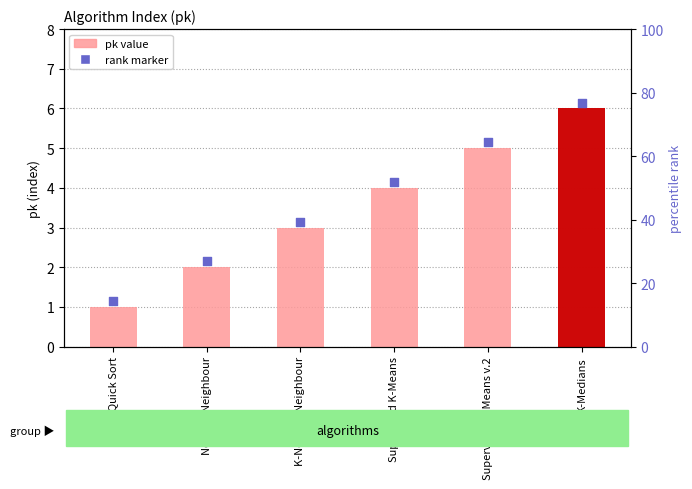

Is the value of rank marker at Quick Sort greater than the value of pk (algorithm index) at K-Medians?

No